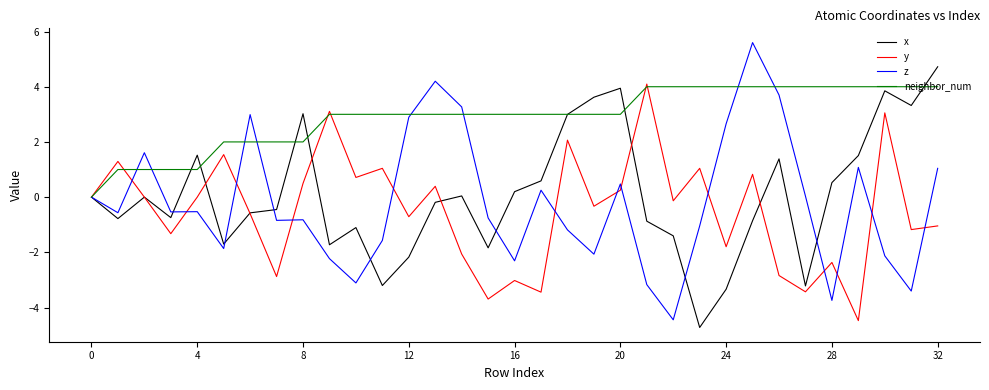

How many categories are shown in the chart?

33